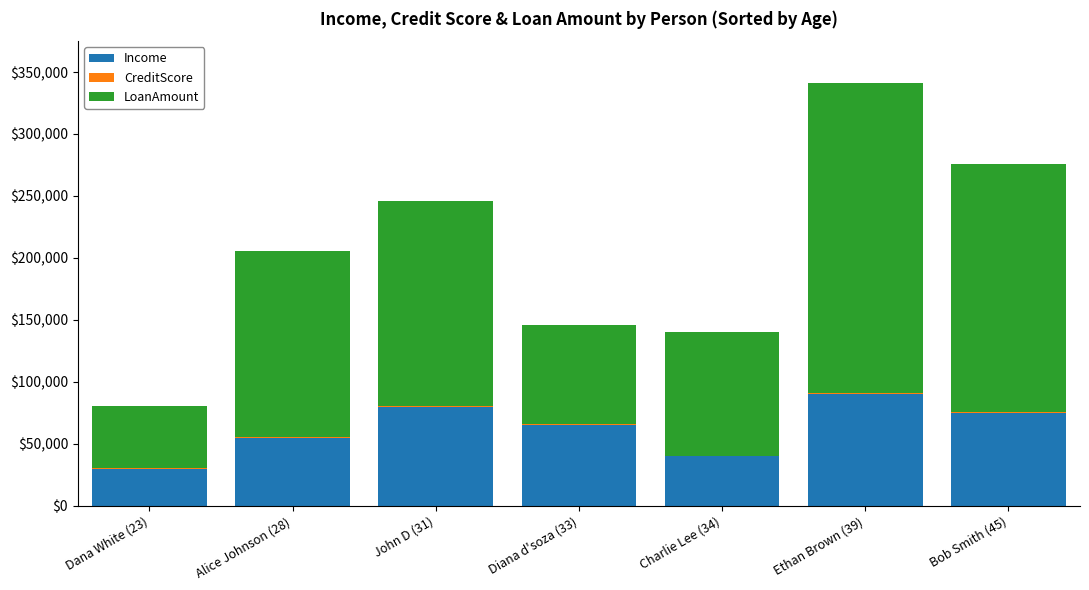

What is the highest value of the Income series?

90000